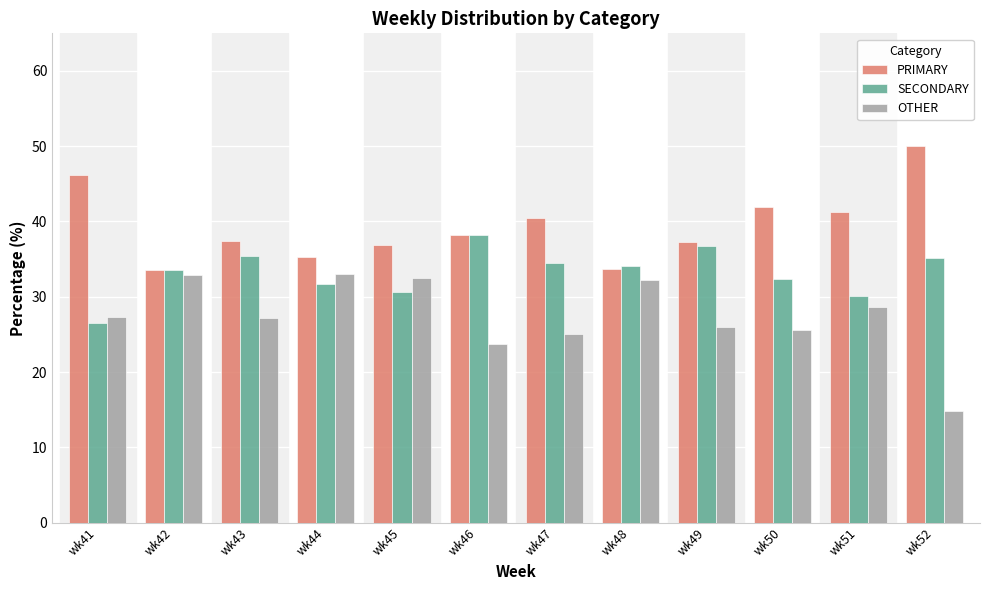

What is the approximate value of OTHER at wk51?

28.6